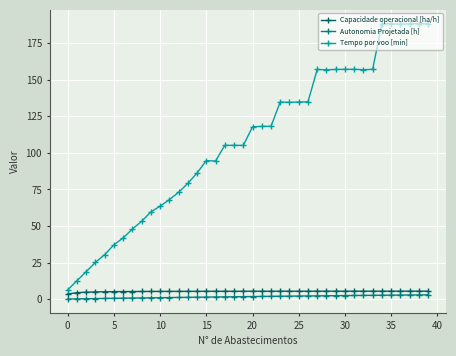

What is the value of the Capacidade operacional [ha/h] point at the 11th from the left?

5.3